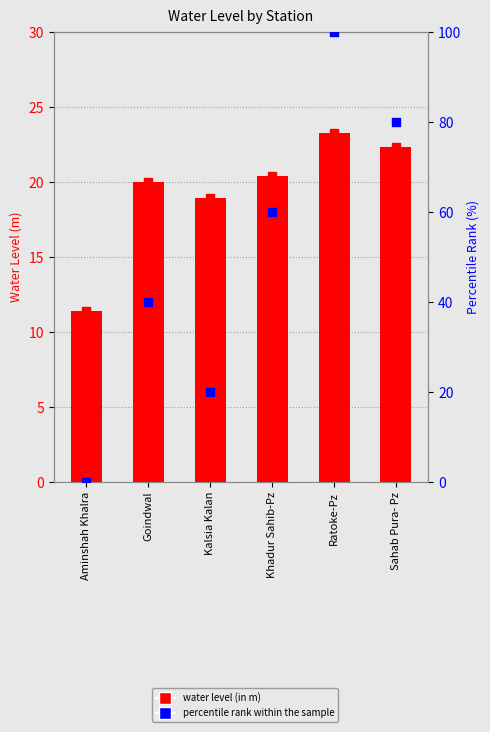

Which series reaches the minimum Y coordinate?

percentile rank within the sample